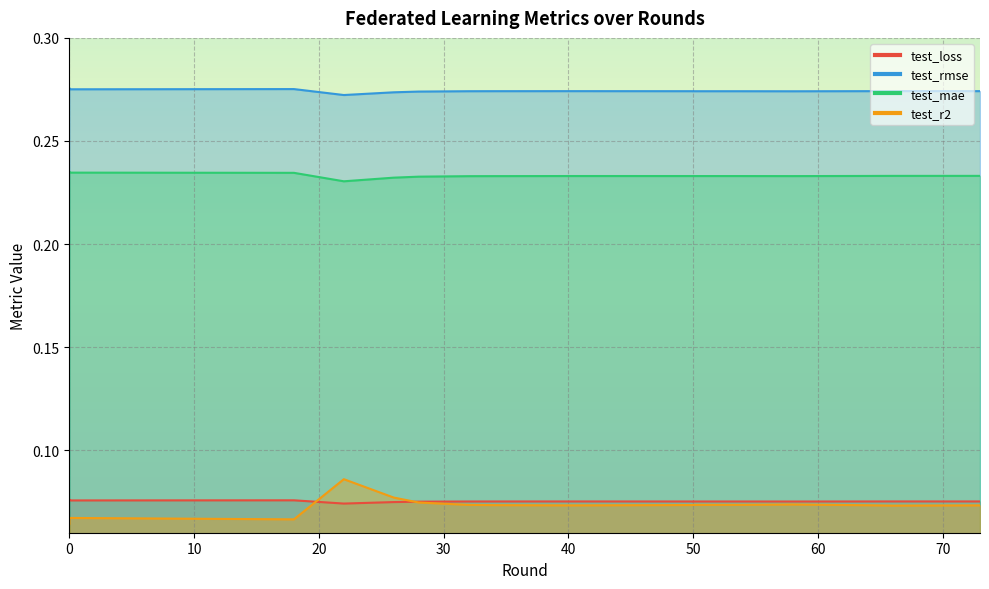

Read the test_mae value at 0.

0.2